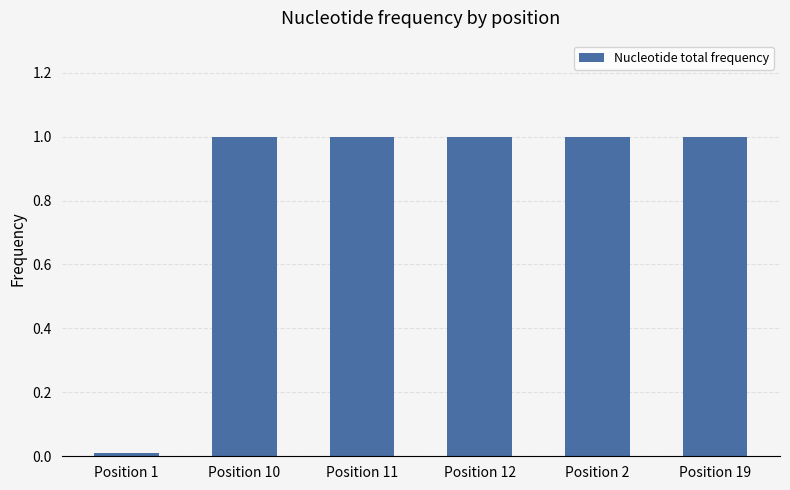

What is the change in value from Position 1 to Position 19?

+1.0